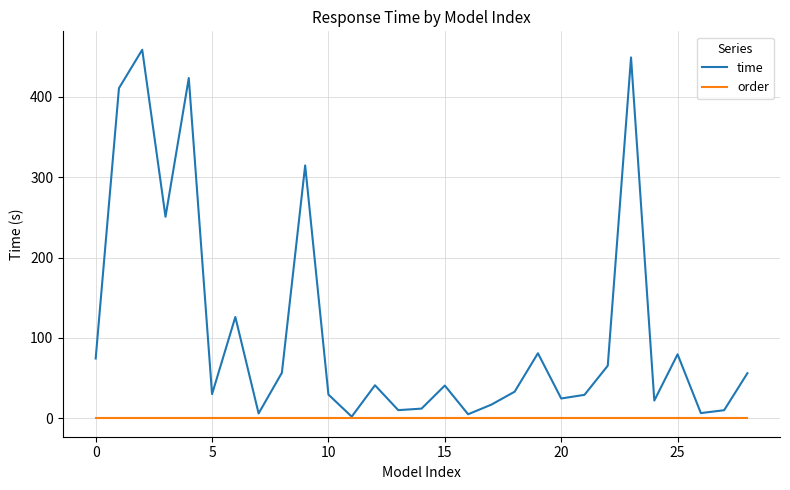

How many lines are shown in the chart?

2